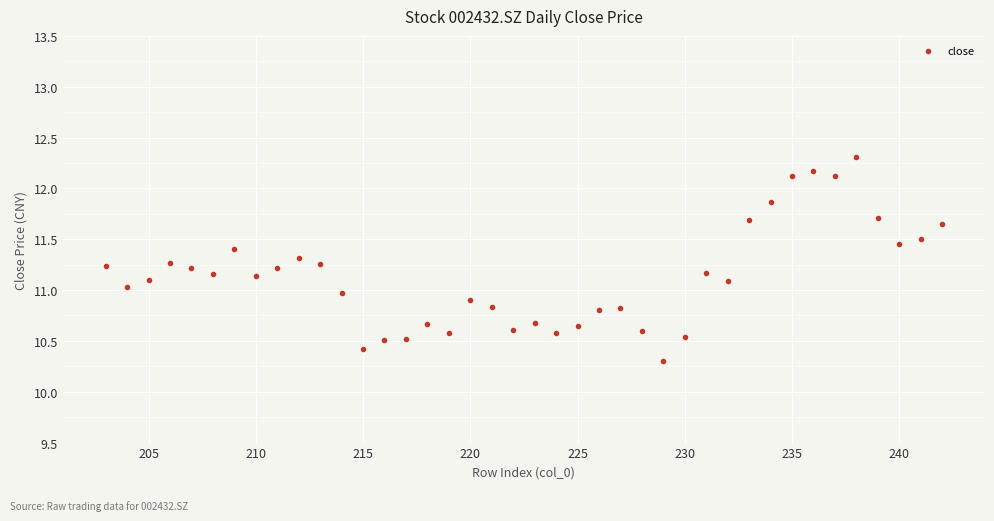

What is the range of X values (max minus min)?

39.0